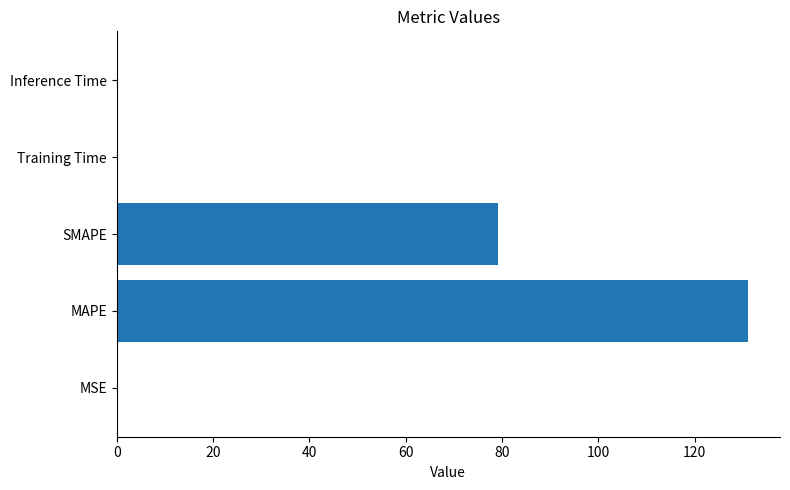

What is the greatest value displayed?

131.2